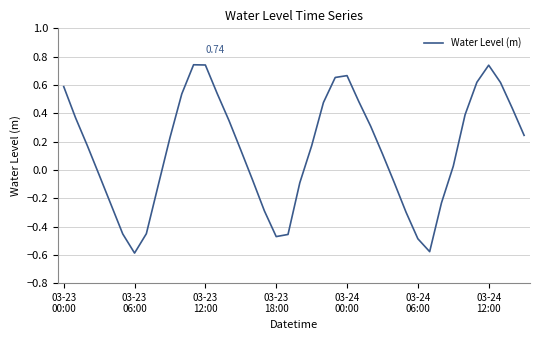

What is the difference between the maximum and minimum values?

1.3